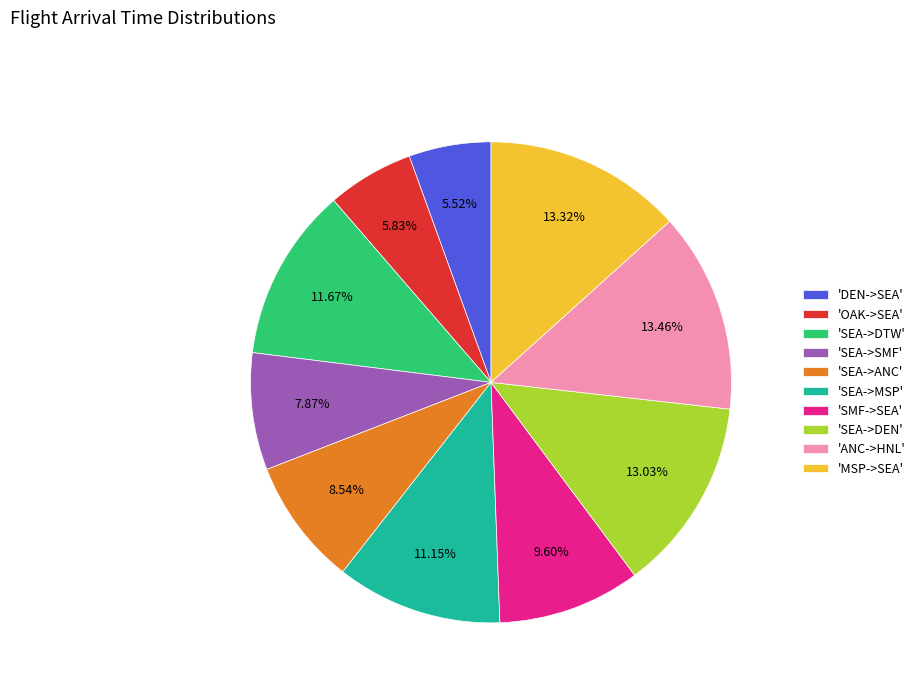

Is the sum of 'SEA->DTW' and 'SEA->SMF' greater than half?

No